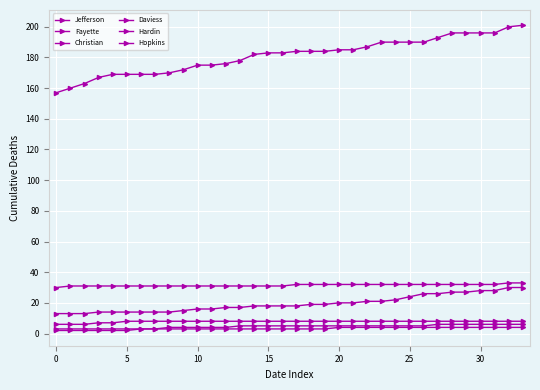

Count the number of data series in this chart.

6